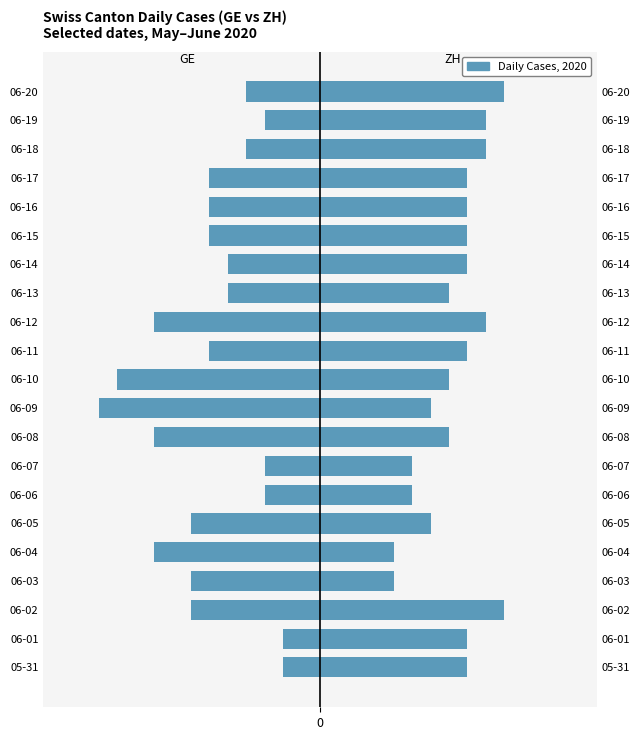

Read the ZH (right) value at 06-15.

8